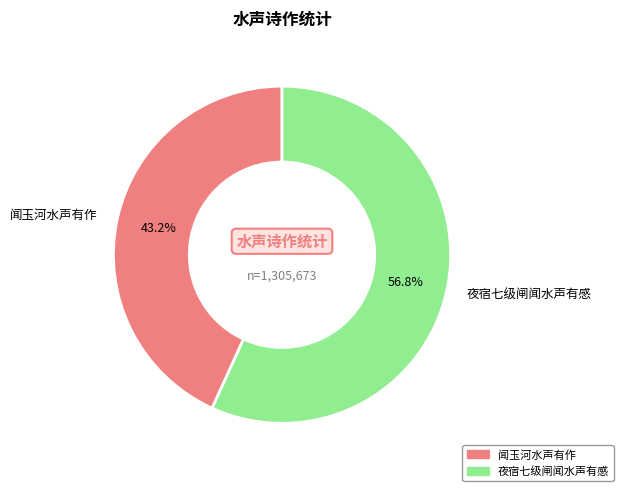

What is the ratio of the value at 夜宿七级闸闻水声有感 to the value at 闻玉河水声有作?

1.3